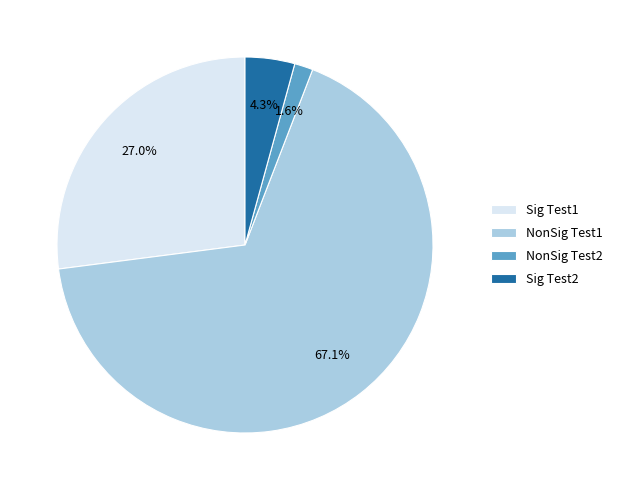

Which slice is the smallest?

NonSig Test2